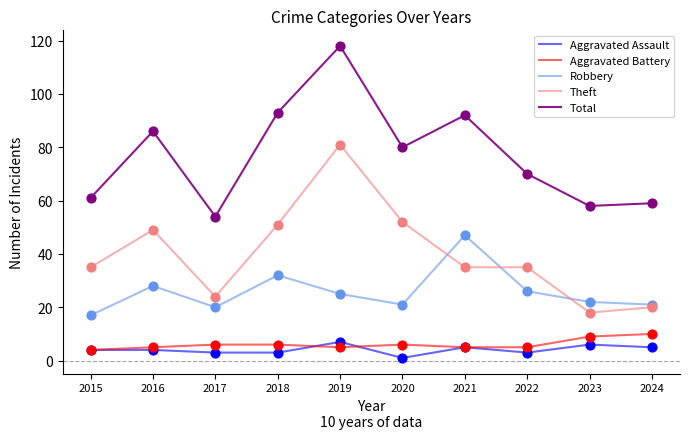

Between 2015 and 2019, which series saw the biggest shift?

Total